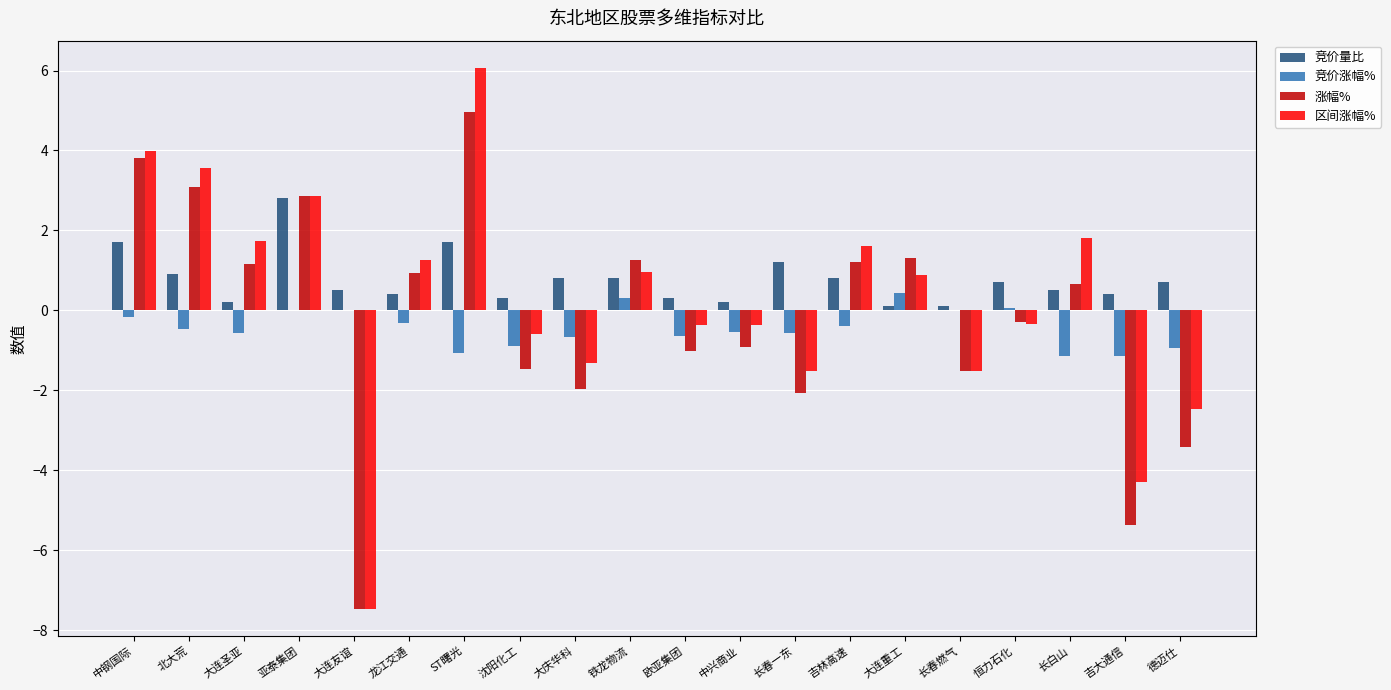

Between 吉大通信 and 德迈仕, which series saw the biggest shift?

涨幅%